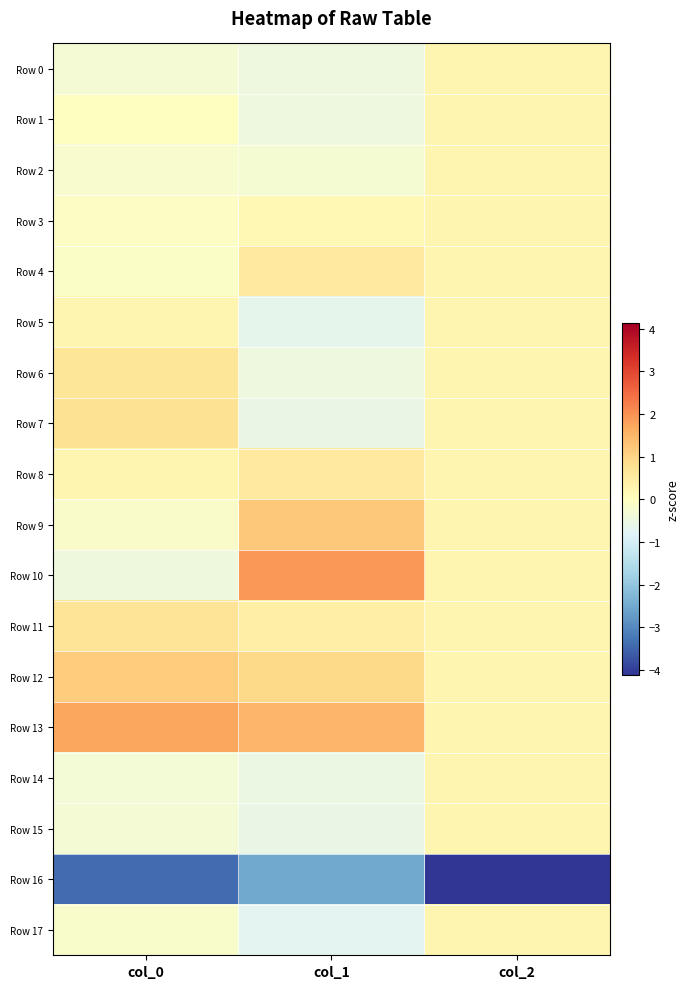

Count the number of categories in the chart.

3